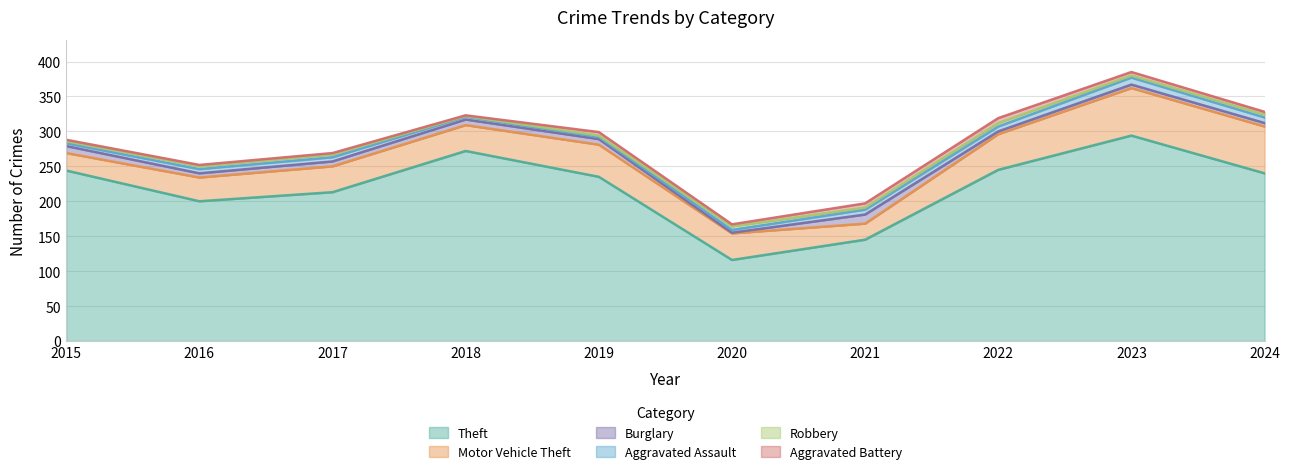

How many lines are shown in the chart?

6